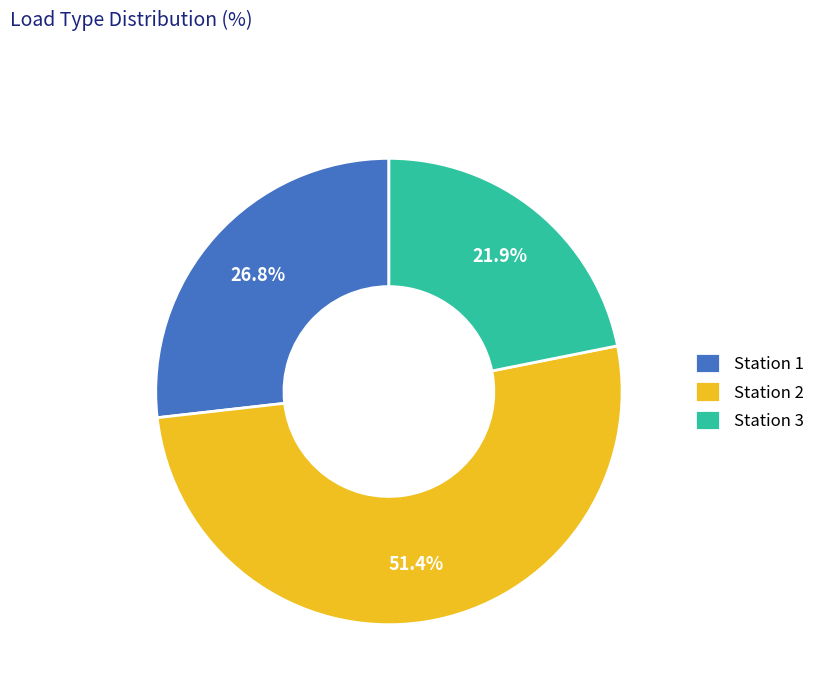

Is it true that Station 3 is 22% of the pie?

True